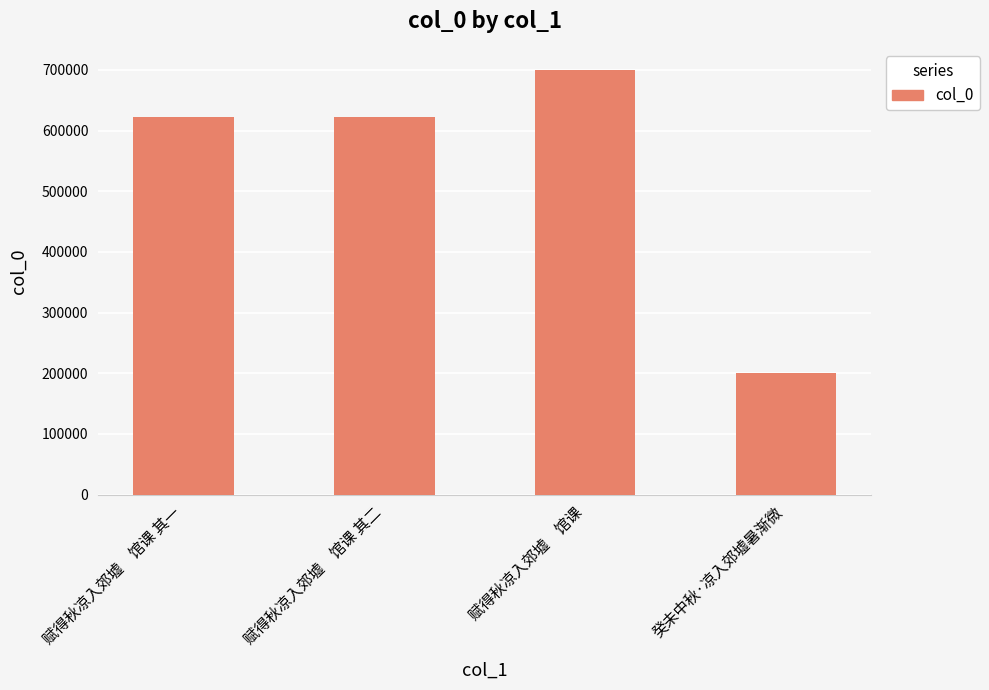

At which category does the chart reach its peak across all series?

赋得秋凉入郊墟　馆课